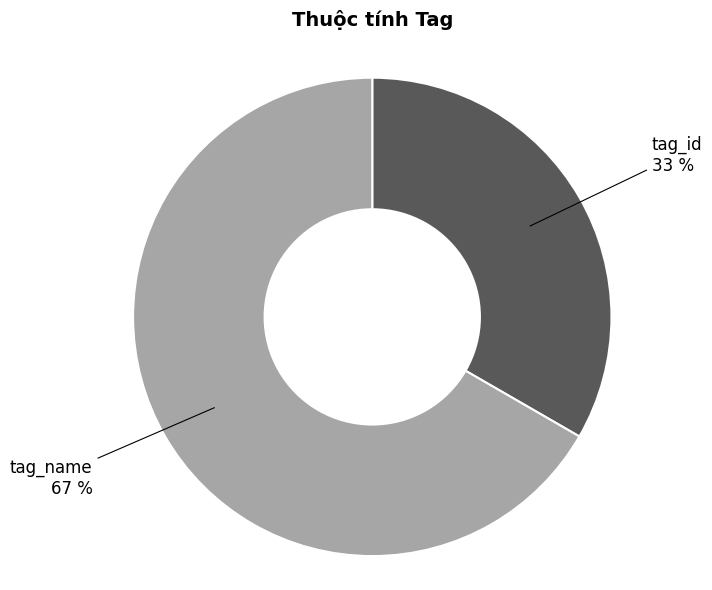

True or false: tag_name accounts for 67% of the total.

True